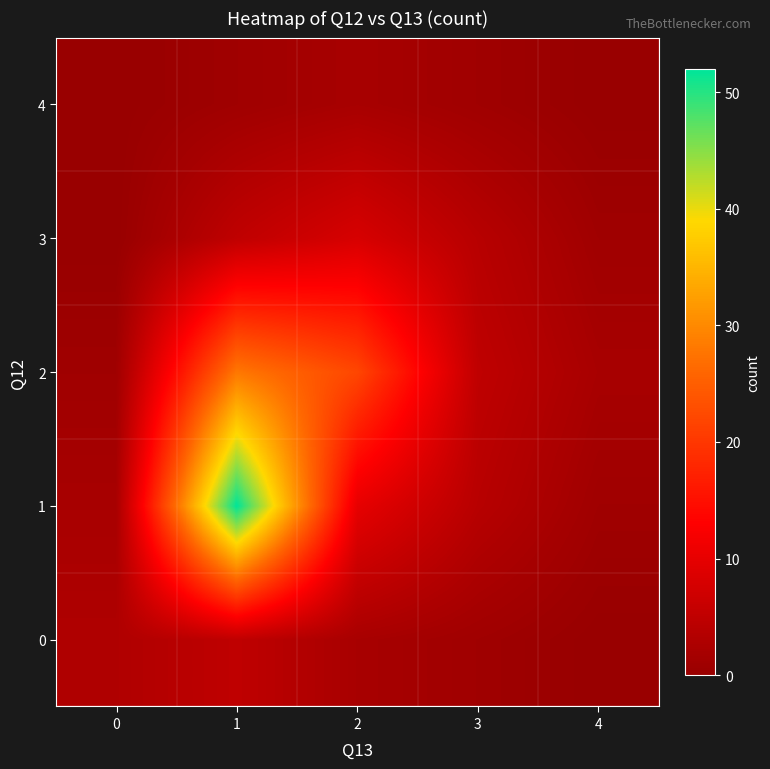

What is the difference between the highest and lowest values at 3?

4